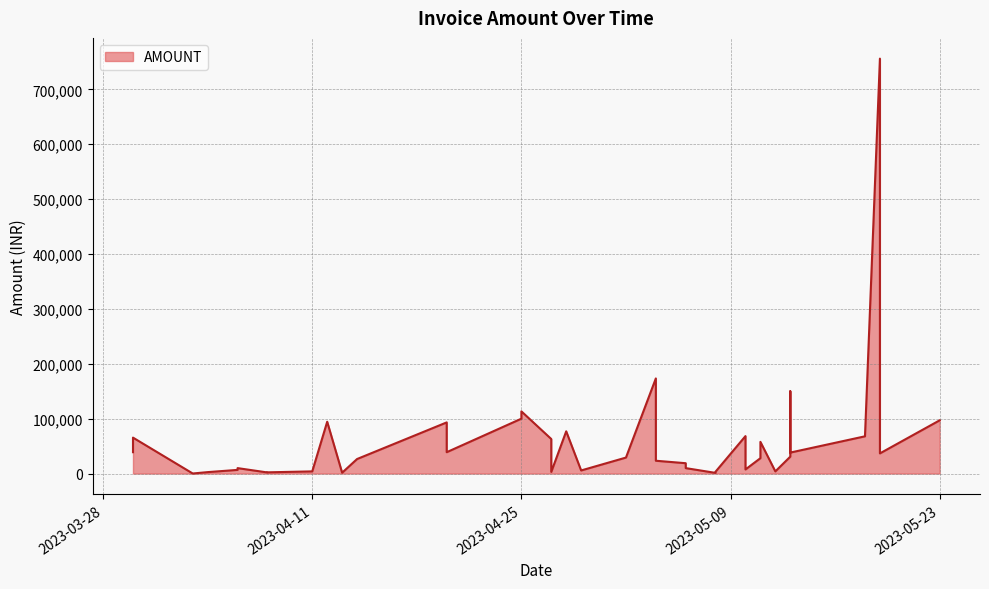

The chart shows a value of 28037.0 at 2023-05-11. True or false?

True